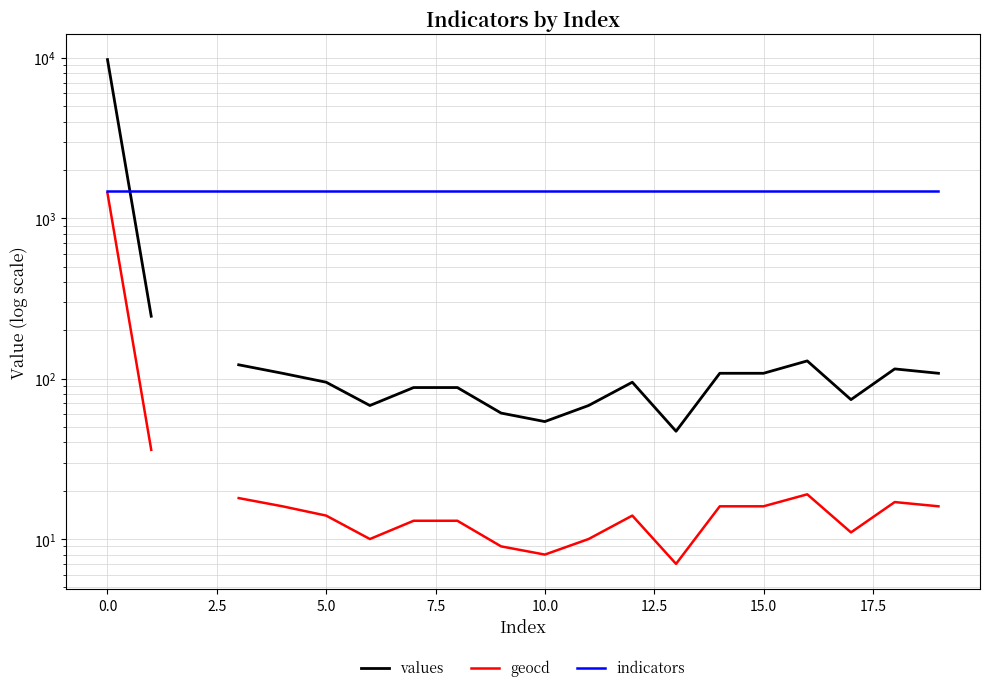

What is the label of the 20th point from the left?

19